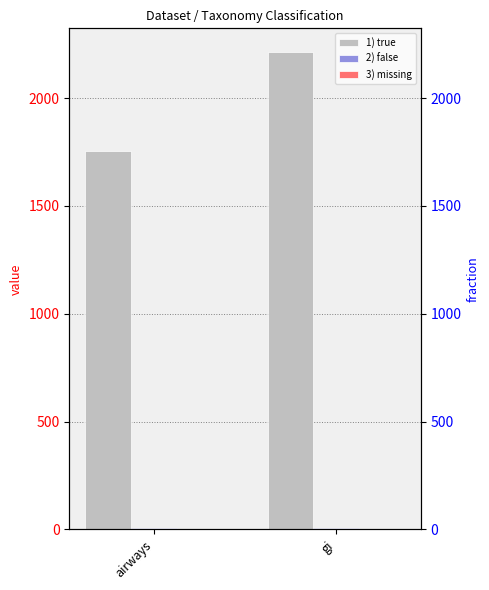

Which has a higher value, airways or gi?

gi